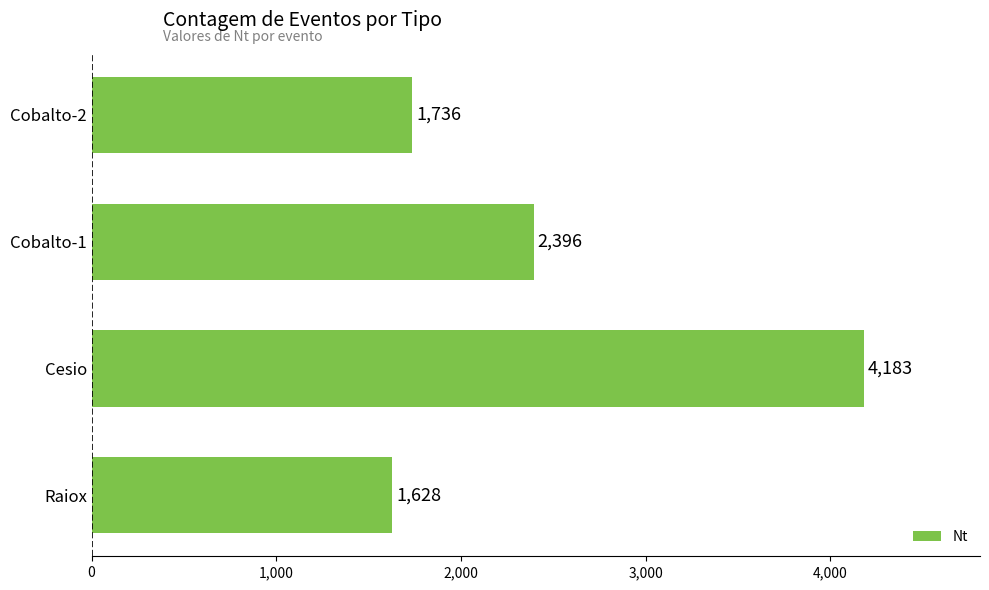

What is the maximum value shown in the chart?

4183